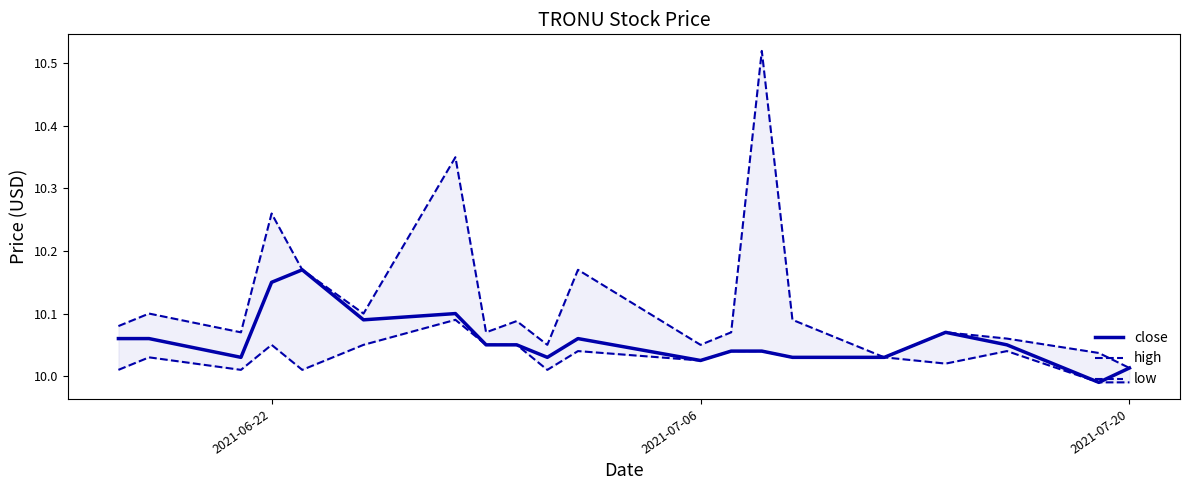

Does the chart display data point markers on the line(s)?

No